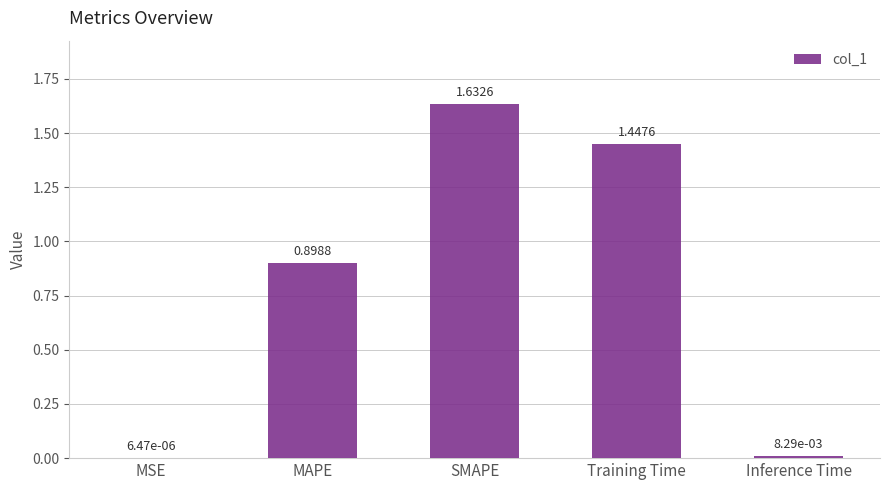

Which has a higher value, MSE or SMAPE?

SMAPE